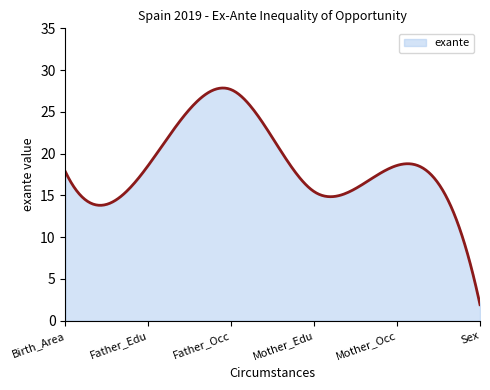

What is the difference between the maximum and minimum values?

25.9